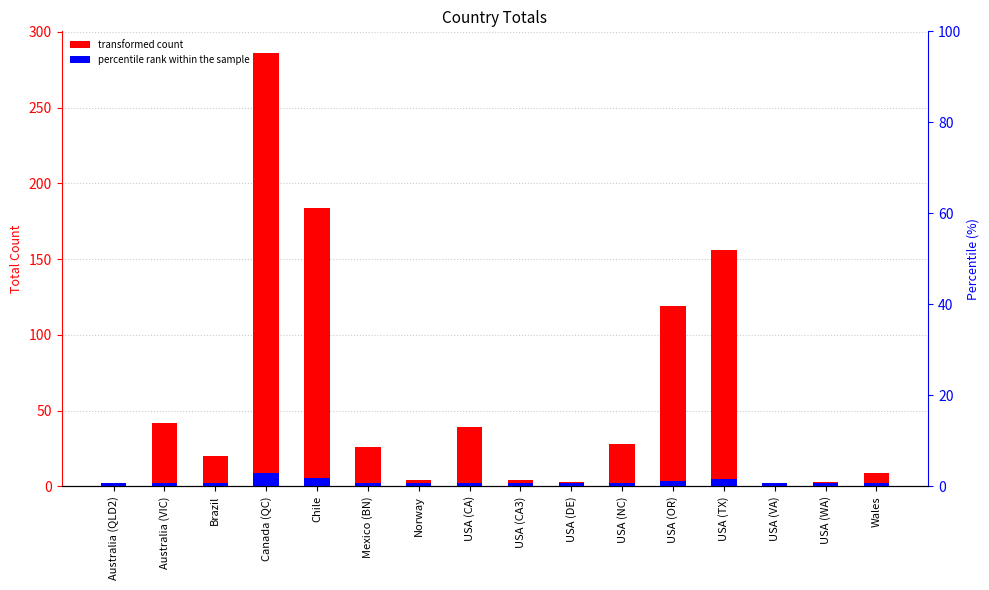

What is the change in value from Mexico (BN) to USA (OR)?

+93